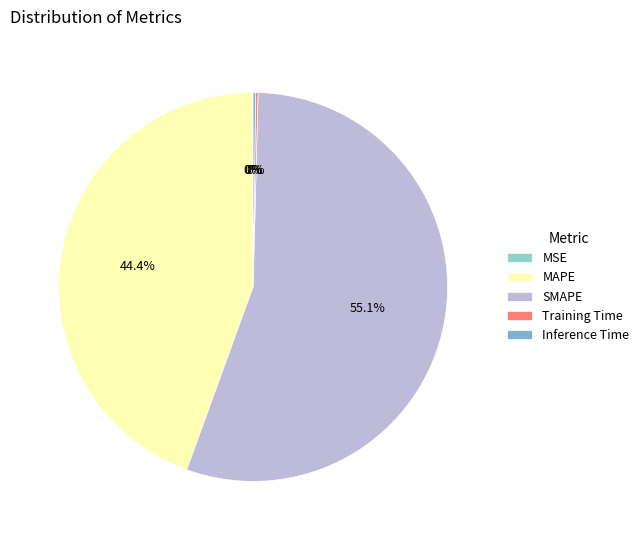

True or false: MAPE accounts for 32% of the total.

False